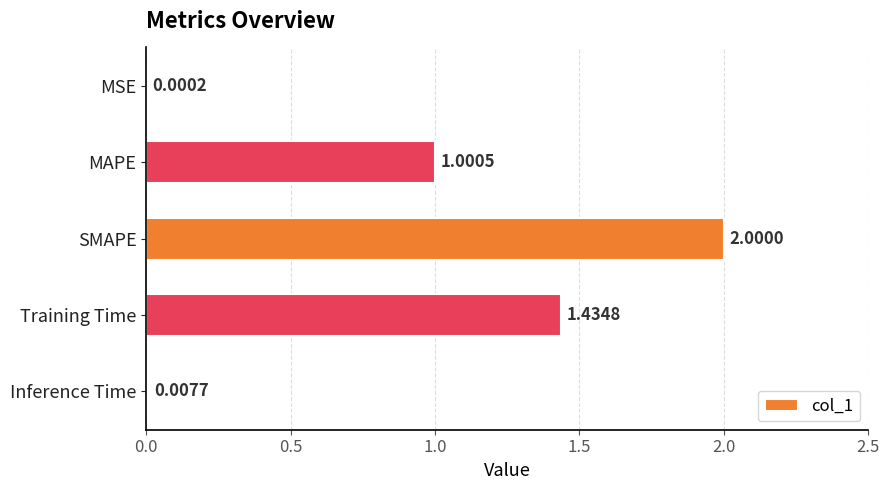

Are the bars horizontal?

Yes